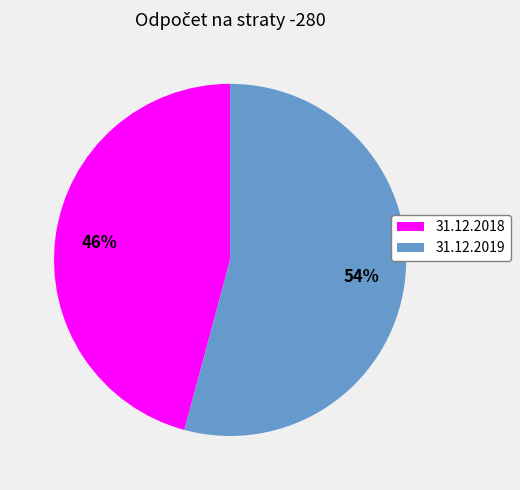

Rank the categories by value from highest to lowest.

31.12.2019, 31.12.2018